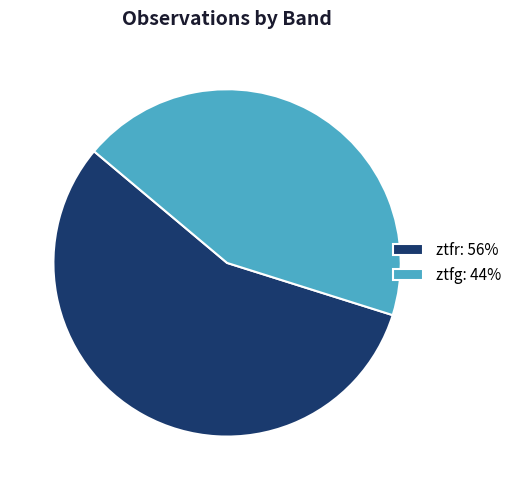

True or false: ztfg accounts for 35% of the total.

False